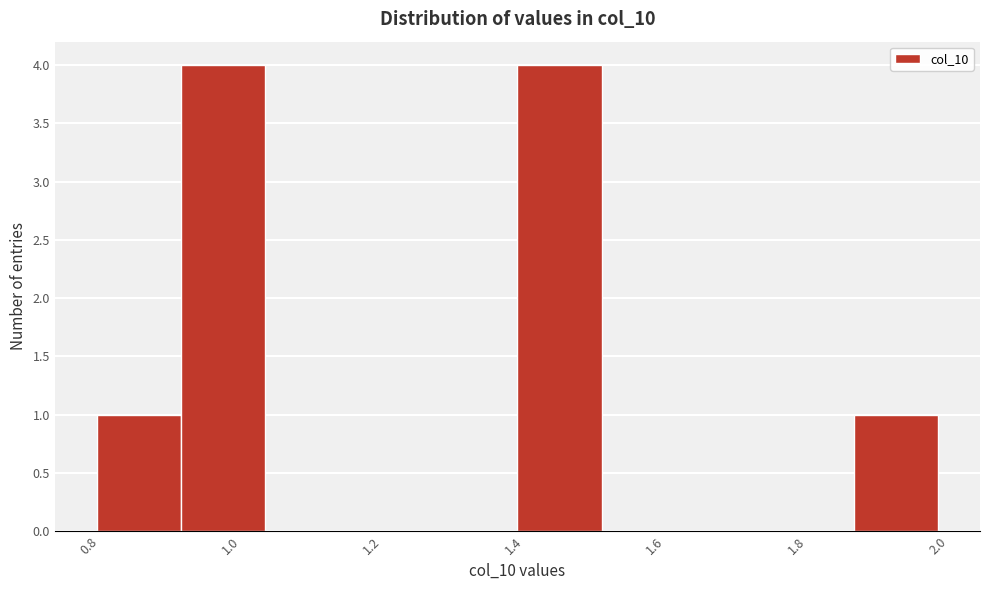

How tall is the bar that spans 0.94 to 1.04 on the x-axis? Neither the bar edges nor the heights are printed on the chart, so give them approximately, as read against the axes.

4